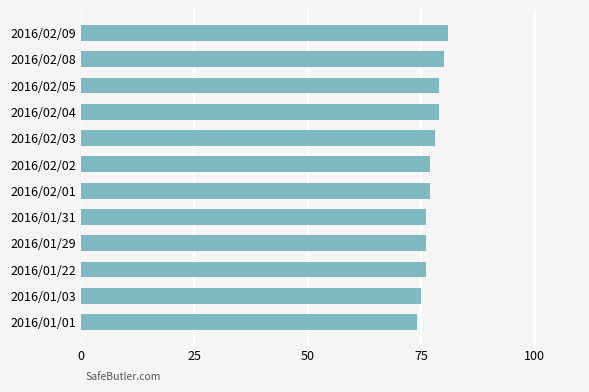

The value at 2016/02/08 is 134. True or false?

False